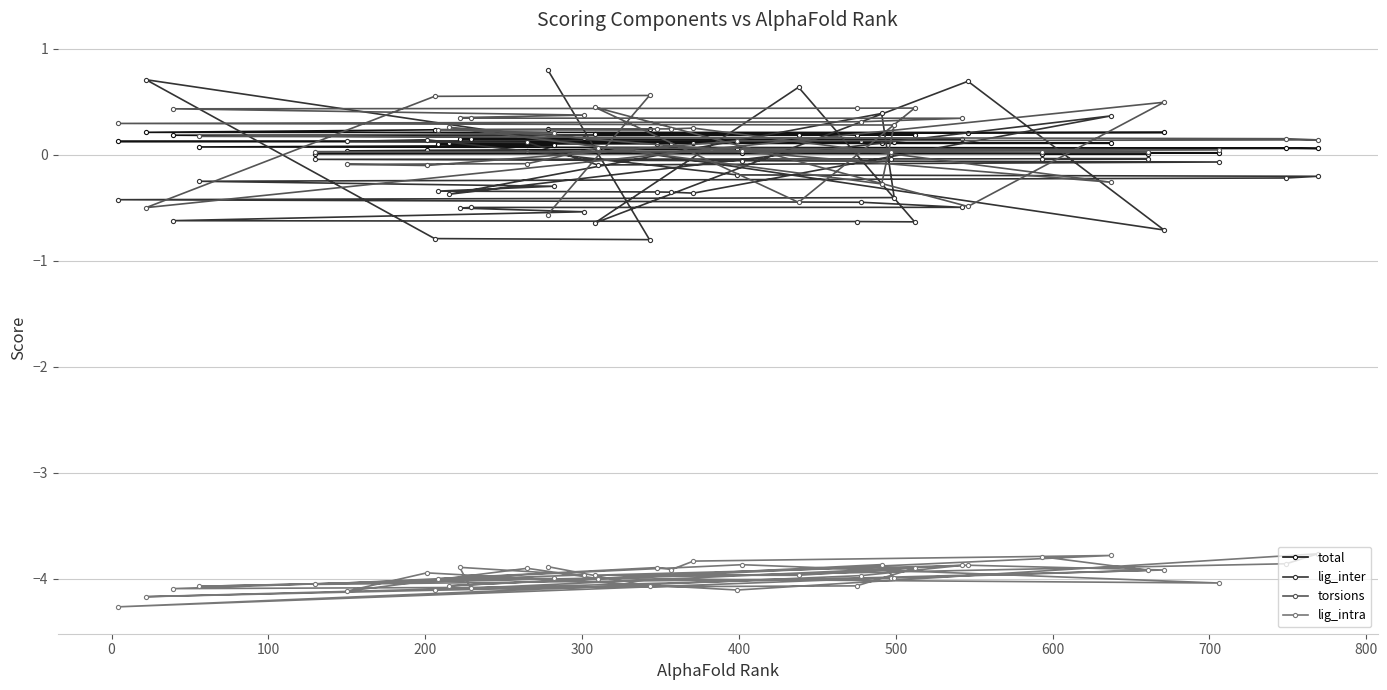

Rank the series by their maximum value, from lowest to highest.

lig_intra, total, torsions, lig_inter